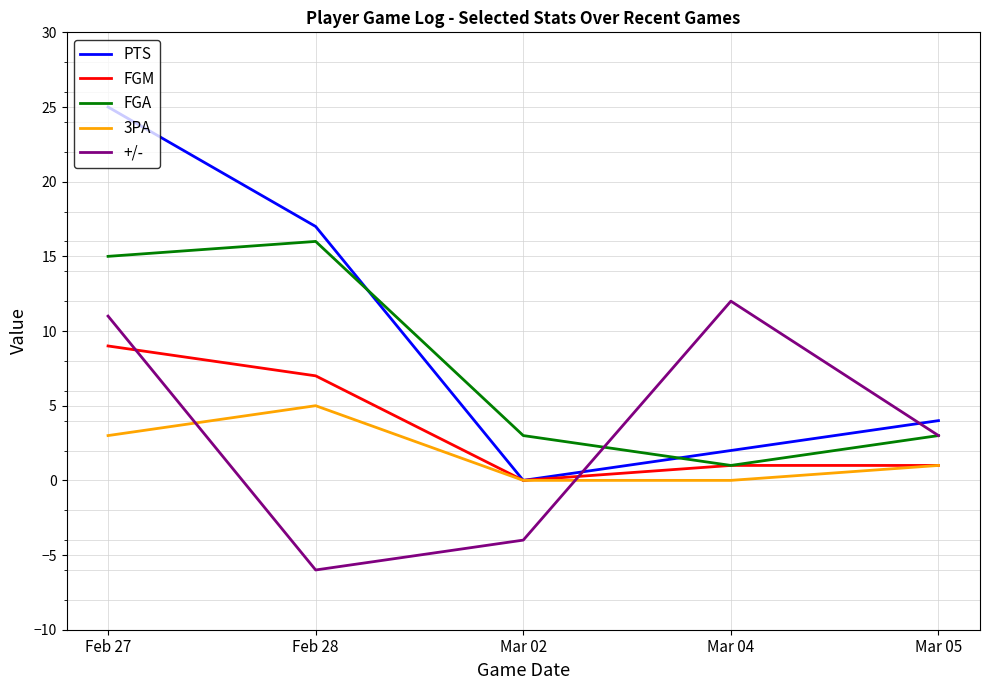

Count the number of data series in this chart.

5